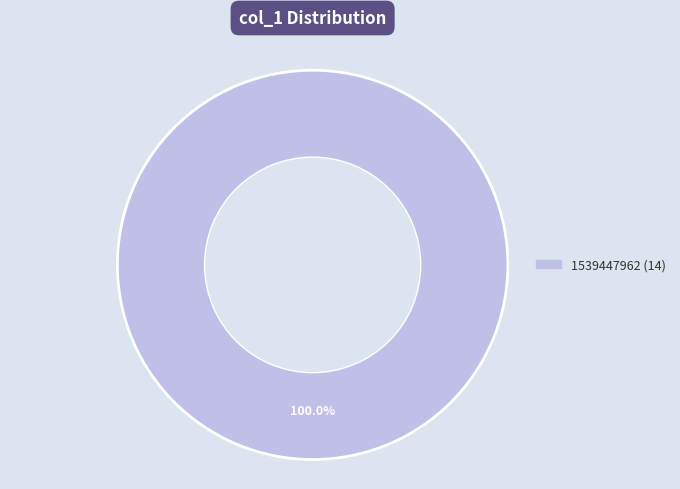

Does any single category account for the majority?

Yes